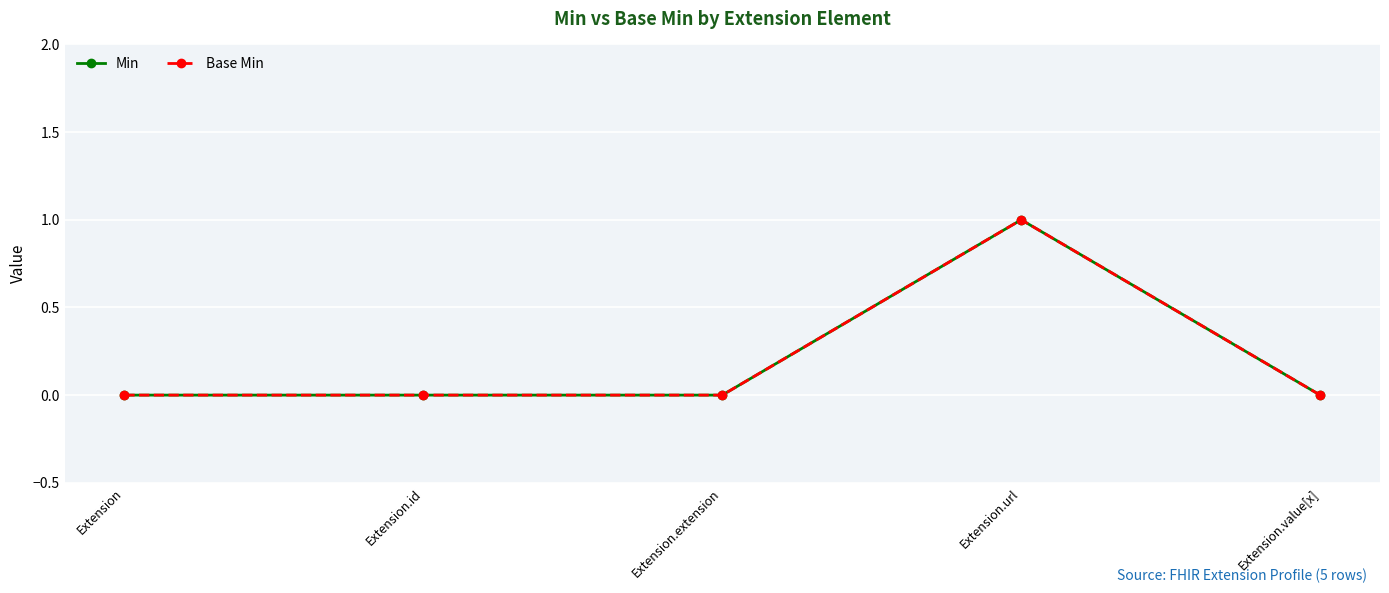

Does the chart have visible grid lines?

Yes